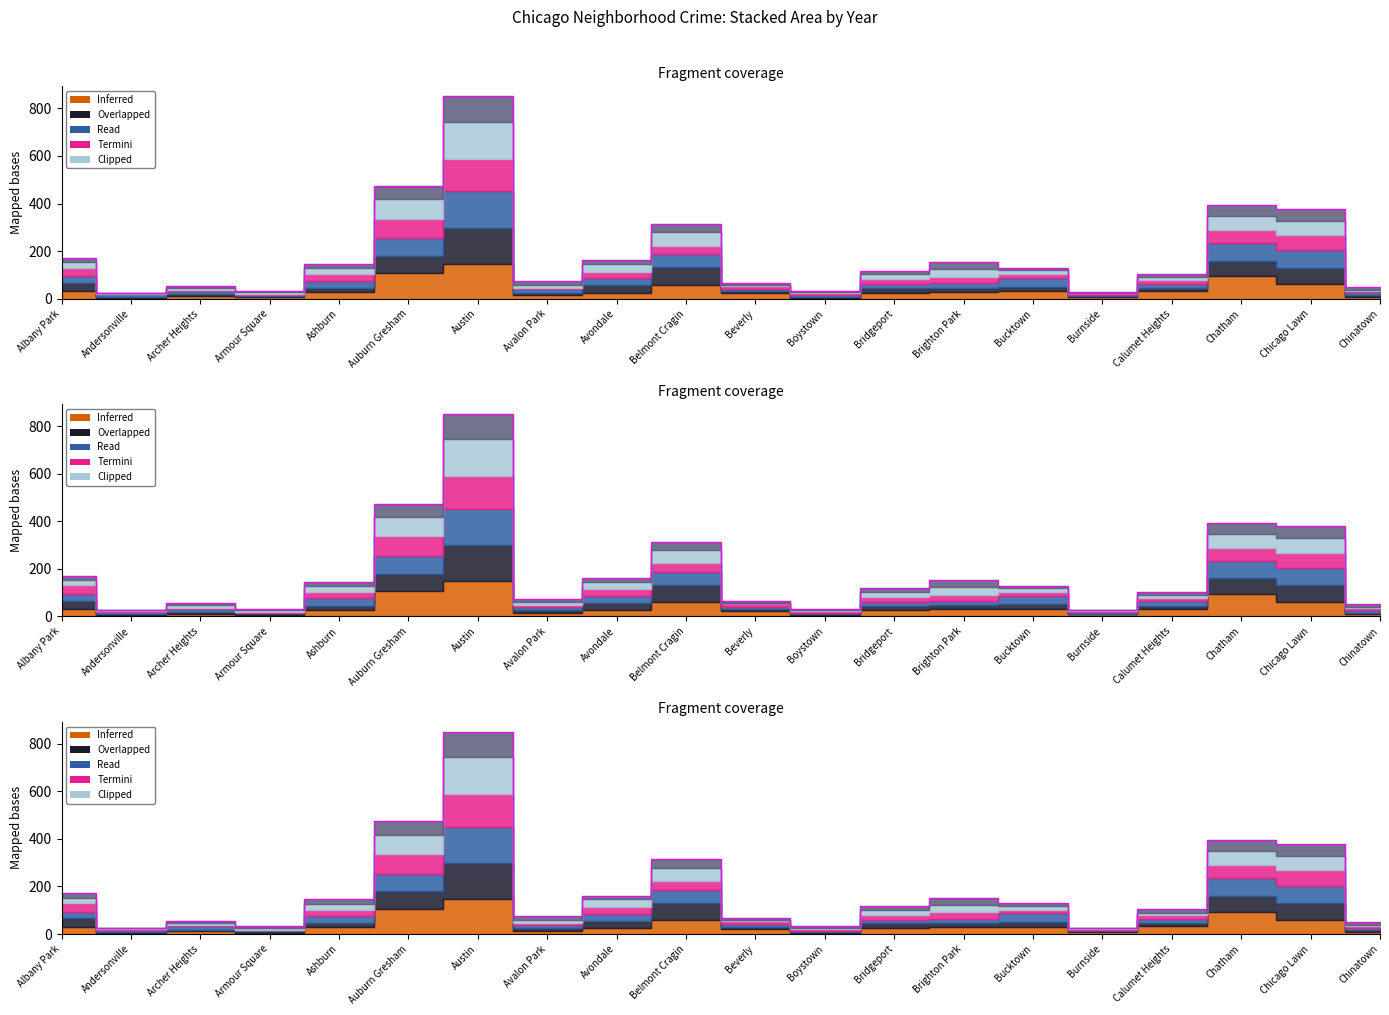

How many lines are shown in the chart?

3